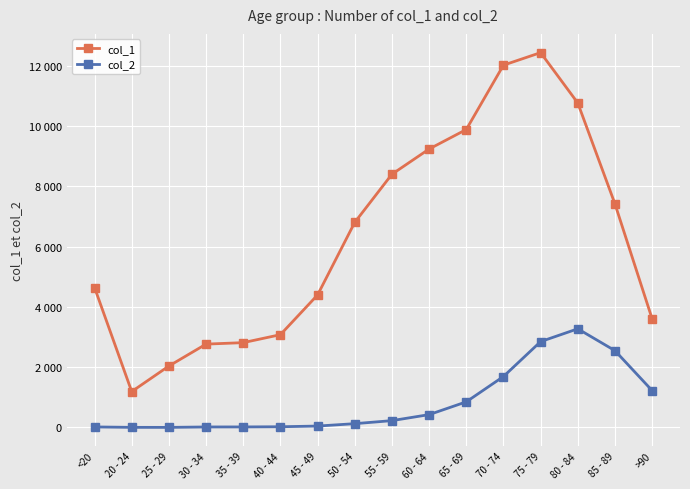

Does the chart have visible grid lines?

Yes